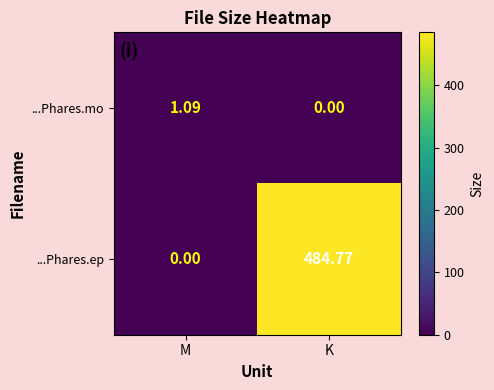

Which series has the largest range (max minus min)?

...Phares.ep